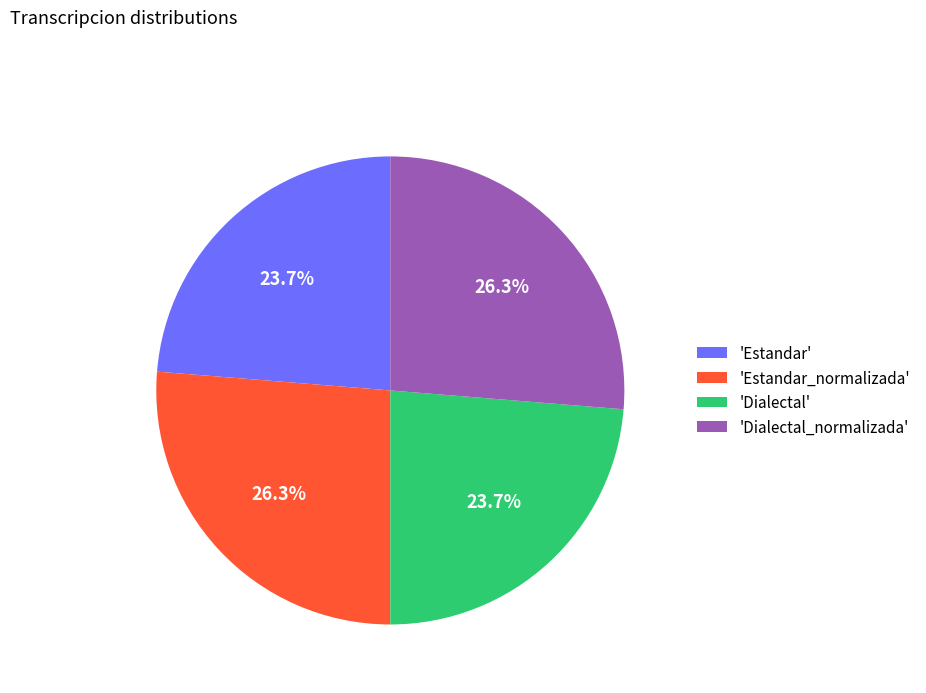

Approximately how many times larger is the value at 'Dialectal_normalizada' compared to 'Dialectal'?

1.1